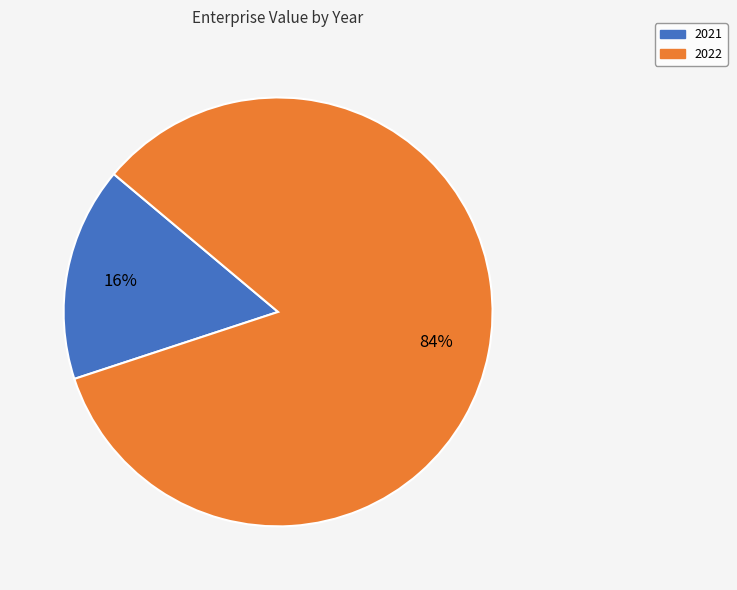

Is it true that 2022 is 95% of the pie?

False